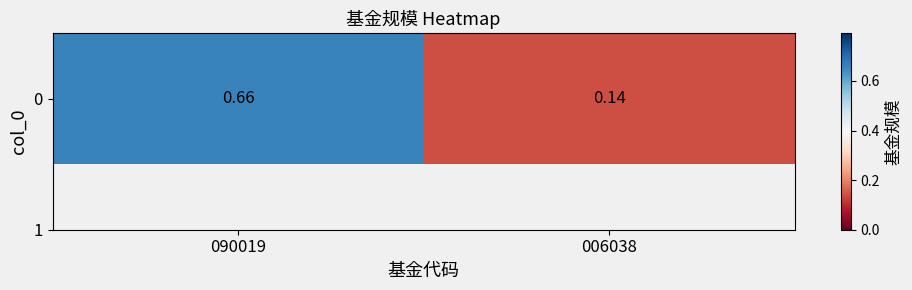

What is the minimum value shown in the chart?

0.1